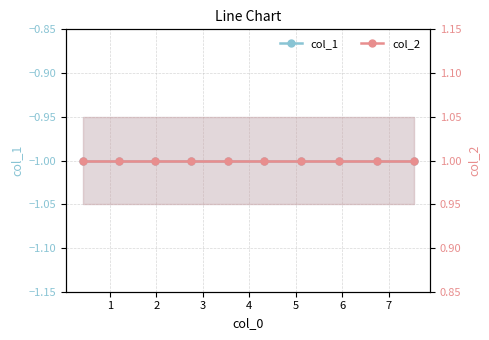

True or false: col_2 has more than 1 interior local peaks.

False